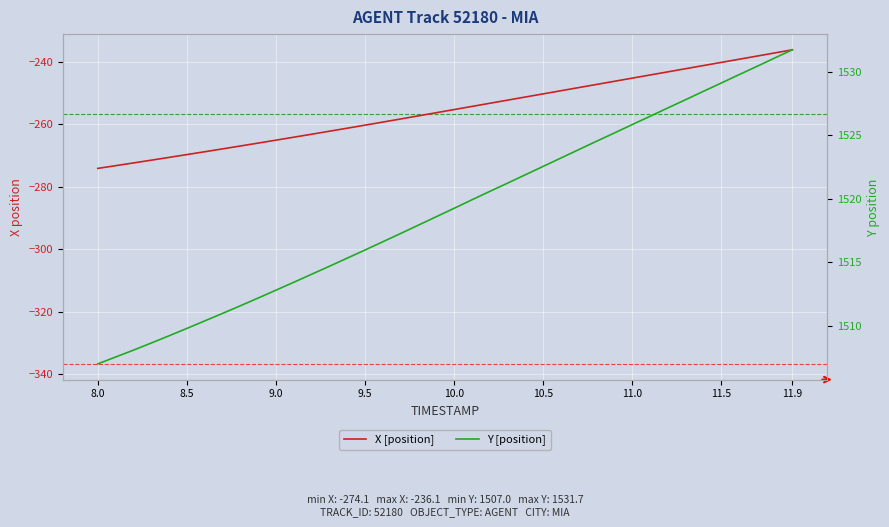

How many data points in X [position] are less than -255?

21